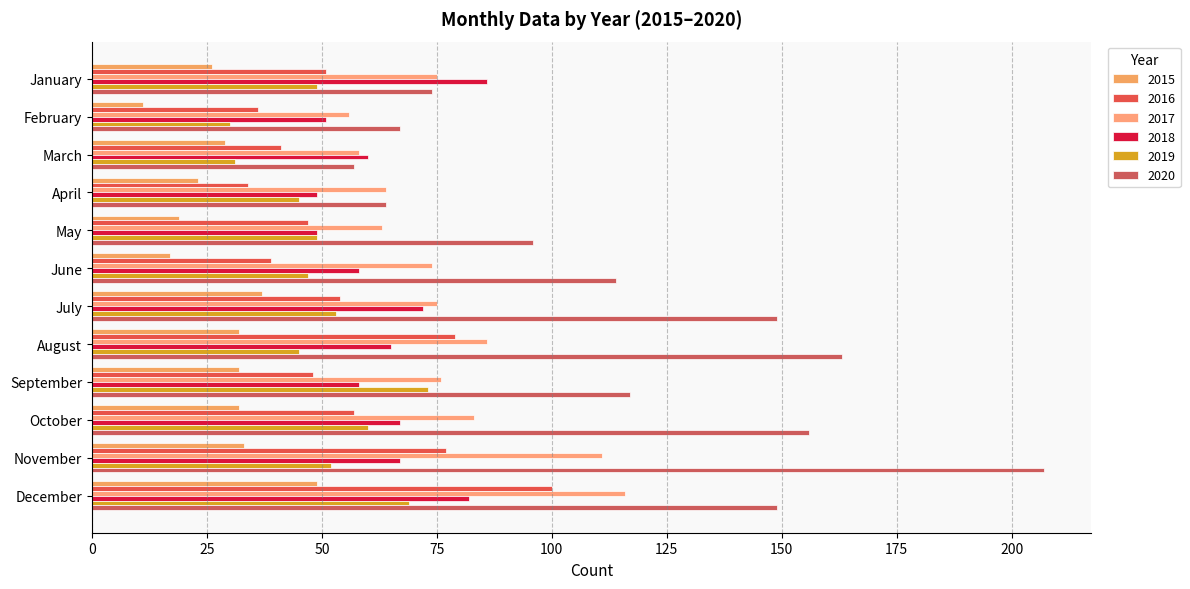

What is the value of the 2015 bar at the 5th from the left?

19